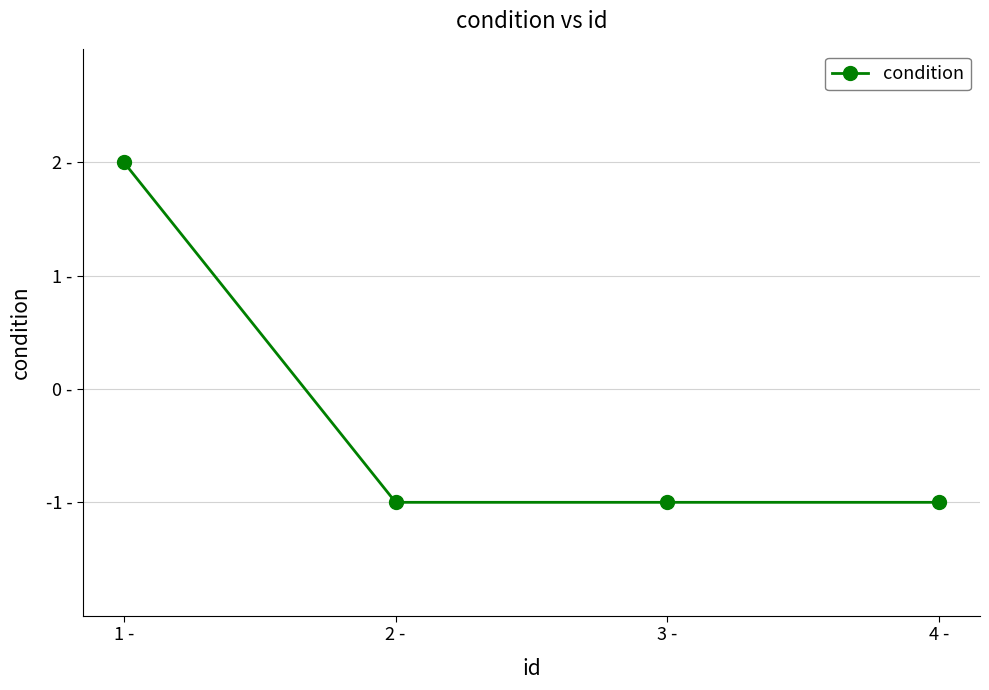

Is this an area chart (filled region under the line)?

No